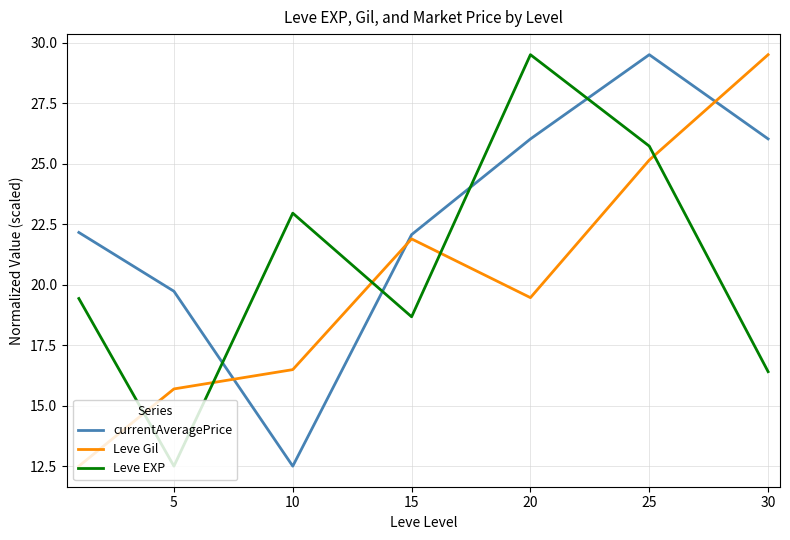

What is the greatest value displayed?

29.5